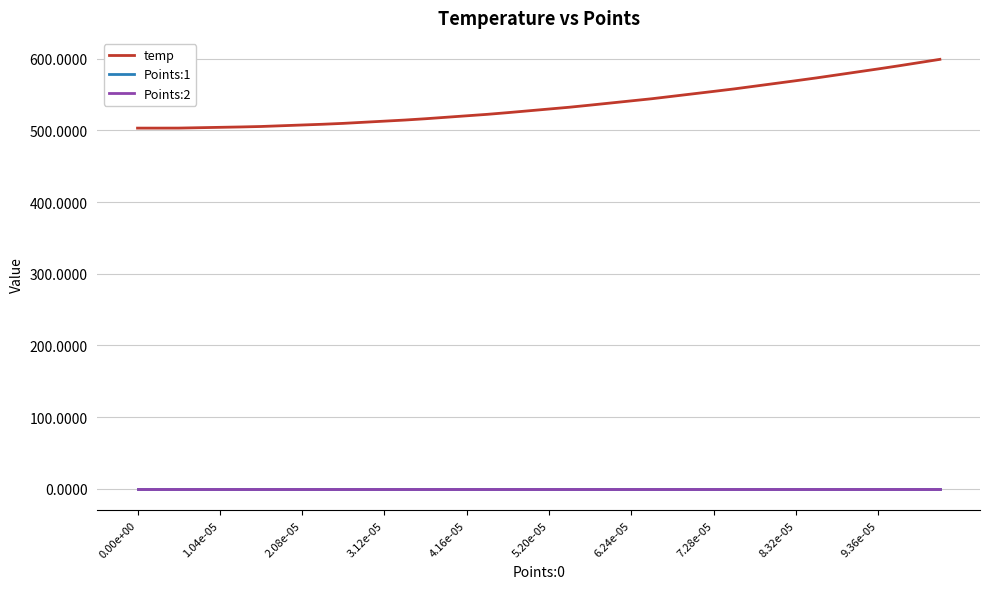

Which series has the largest range (max minus min)?

temp